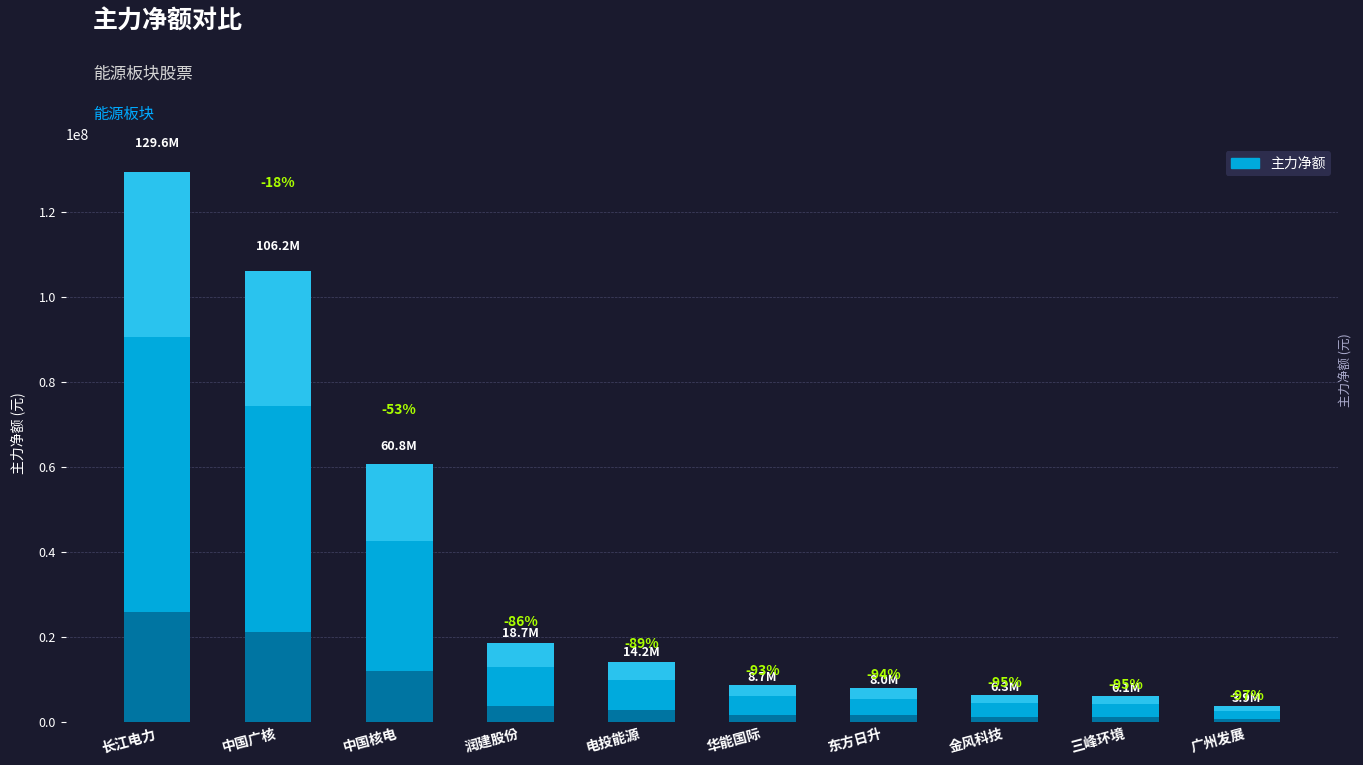

Rank the categories by value from lowest to highest.

广州发展, 三峰环境, 金风科技, 东方日升, 华能国际, 电投能源, 润建股份, 中国核电, 中国广核, 长江电力